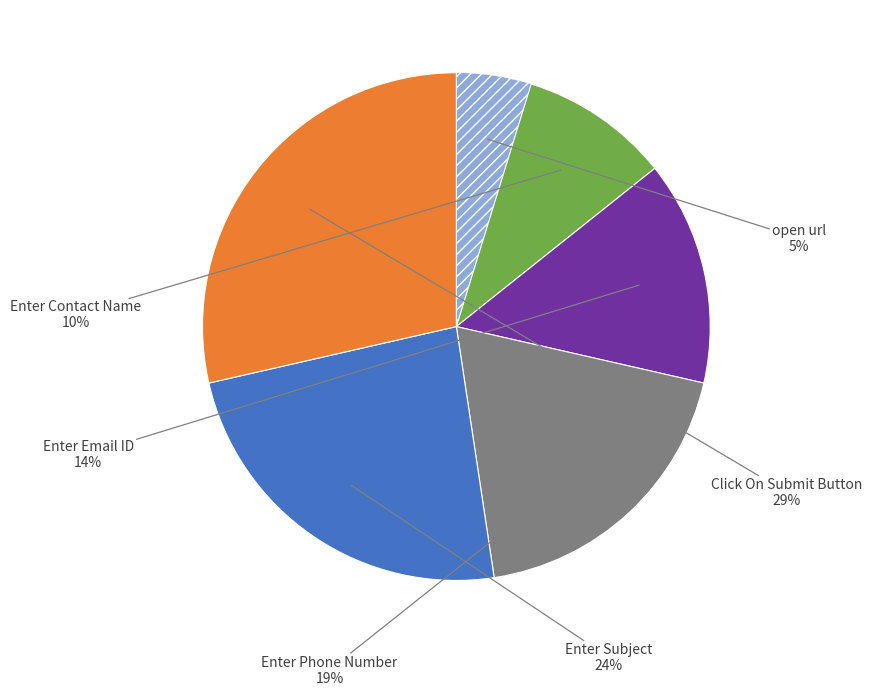

To the nearest percent, what is the difference between the largest and smallest slice percentages?

24%